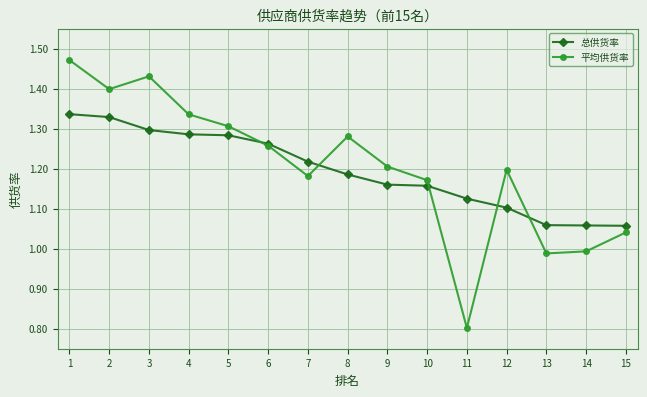

What is the difference between the second highest and minimum values in the 平均供货率 series?

0.6